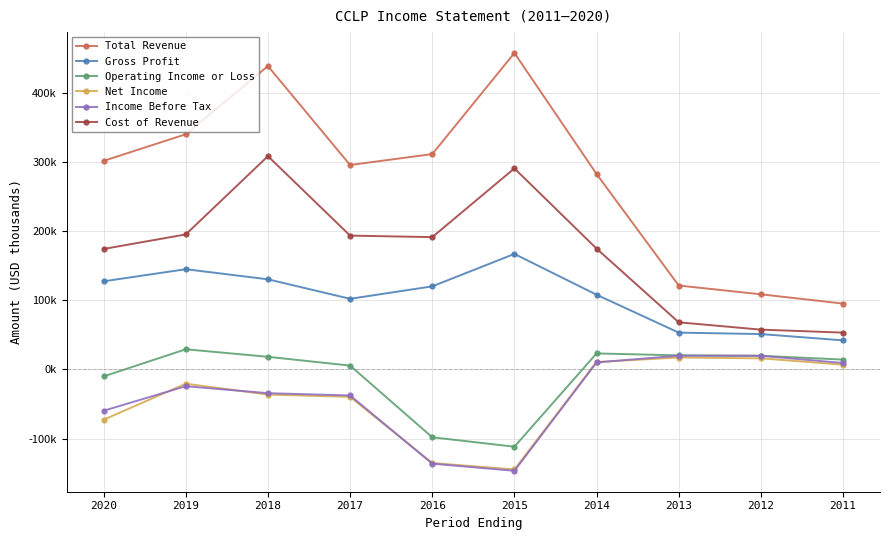

Which series has the largest total across all categories?

Total Revenue